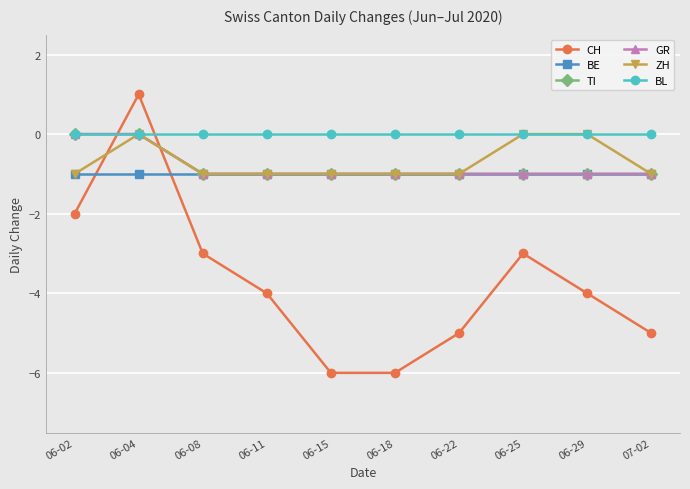

What is the total value across all series at 06-25?

-6